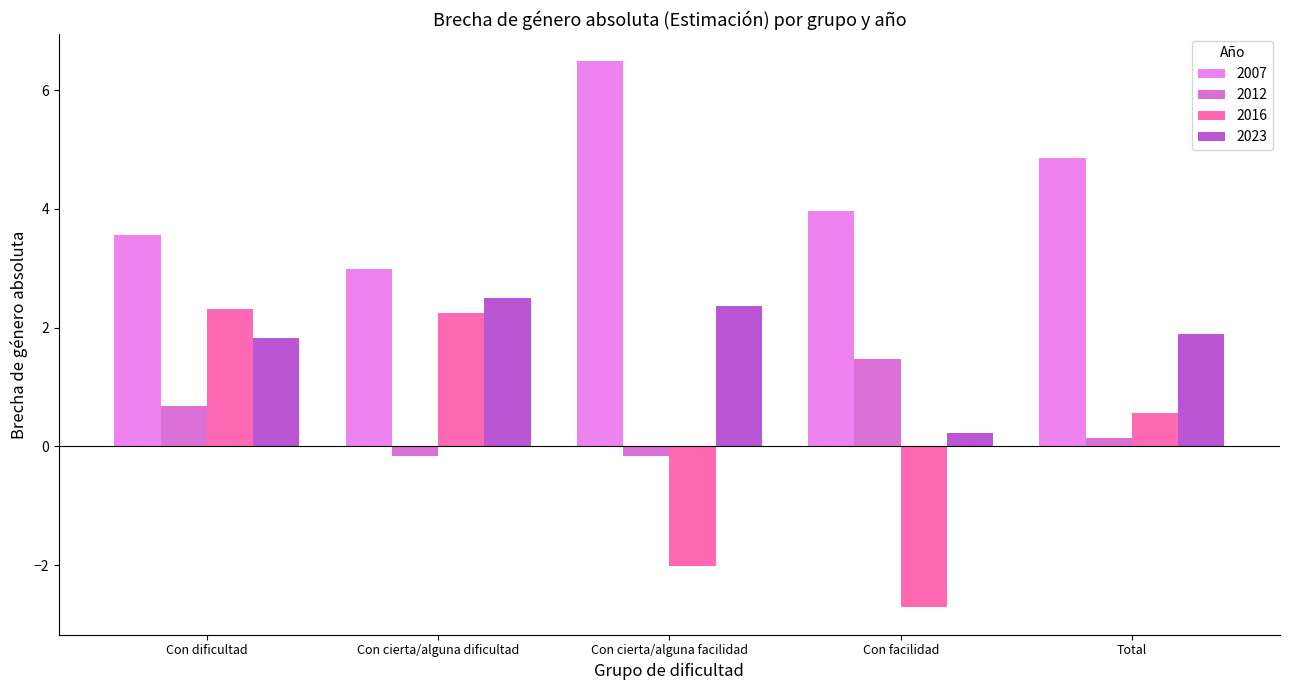

Does the chart contain stacked bars?

No